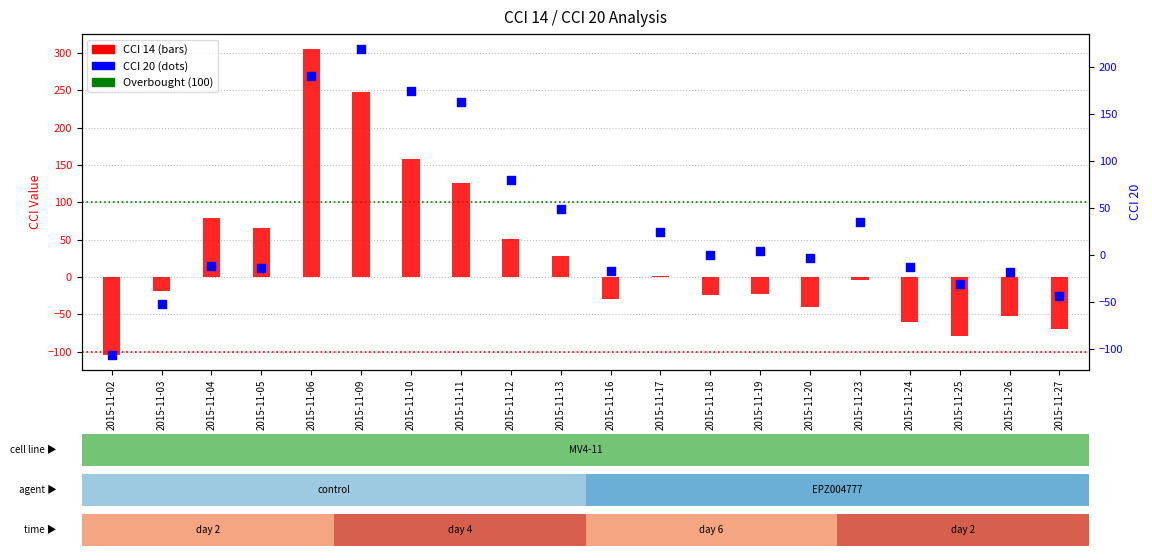

What is the total value across all series at 2015-11-10?

332.2